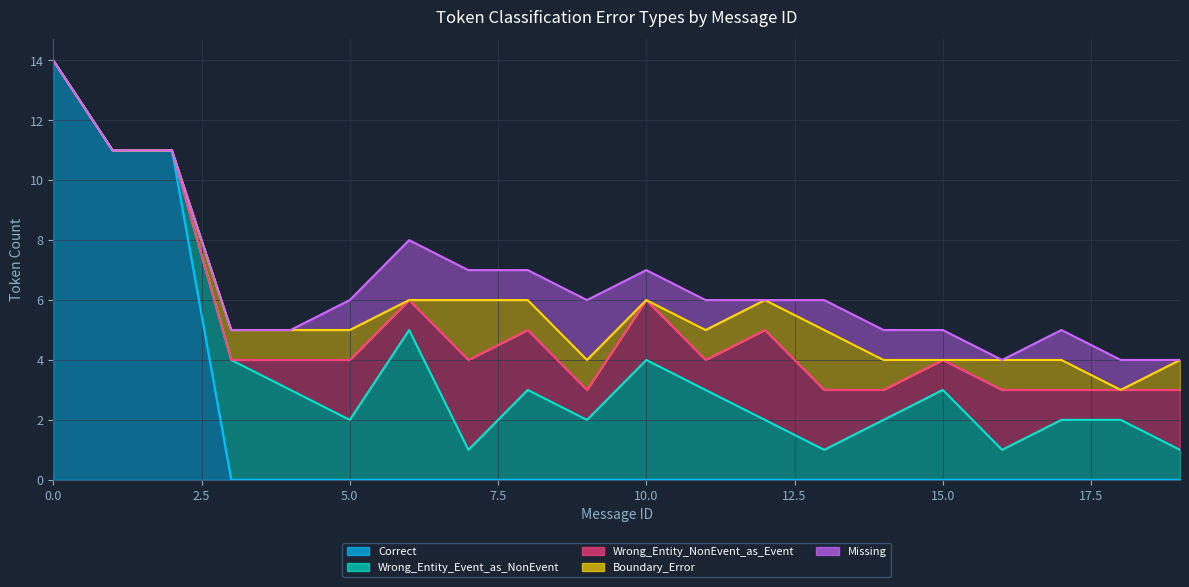

What is the total value across all series at 0?

14